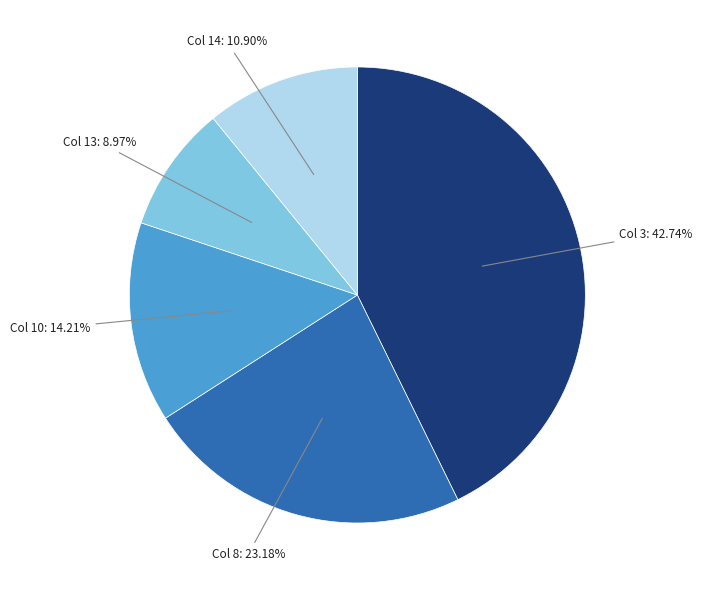

Is there a majority slice in this chart?

No